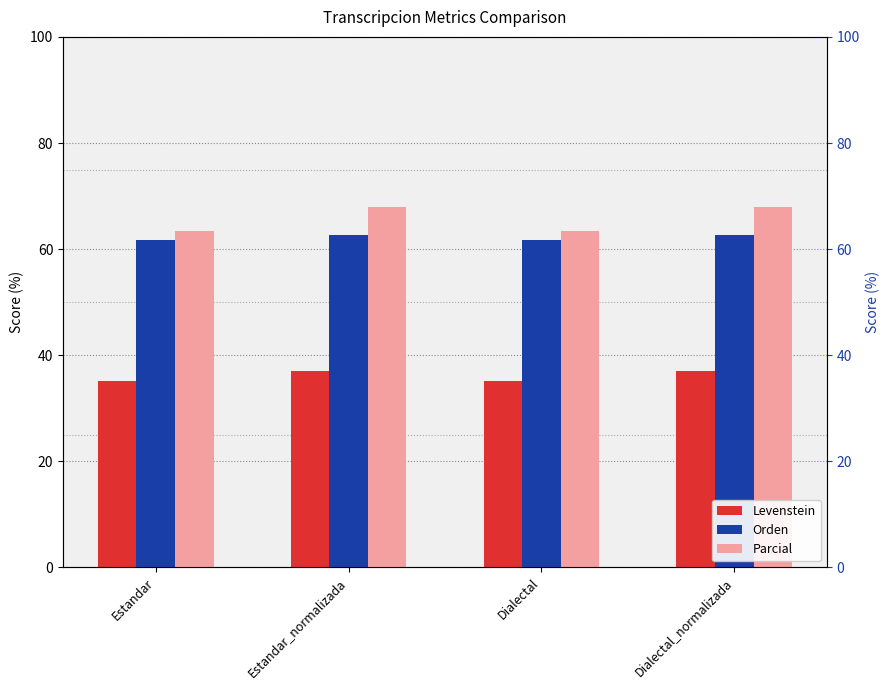

Reading left to right, transcribe all the data shown in this chart.

Levenstein: Estandar=35.1	Estandar_normalizada=37.0	Dialectal=35.1	Dialectal_normalizada=37.0
Orden: Estandar=61.8	Estandar_normalizada=62.7	Dialectal=61.8	Dialectal_normalizada=62.7
Parcial: Estandar=63.5	Estandar_normalizada=67.9	Dialectal=63.5	Dialectal_normalizada=67.9